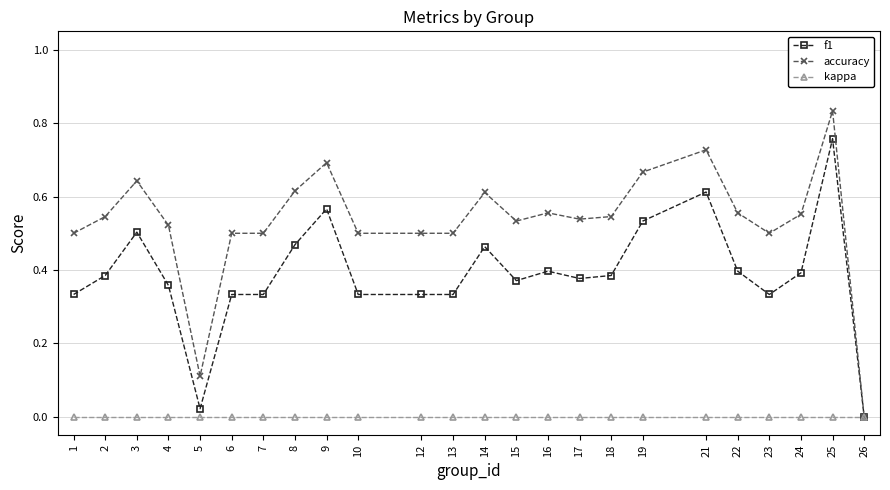

List the series in order of their overall mean, lowest first.

kappa, f1, accuracy